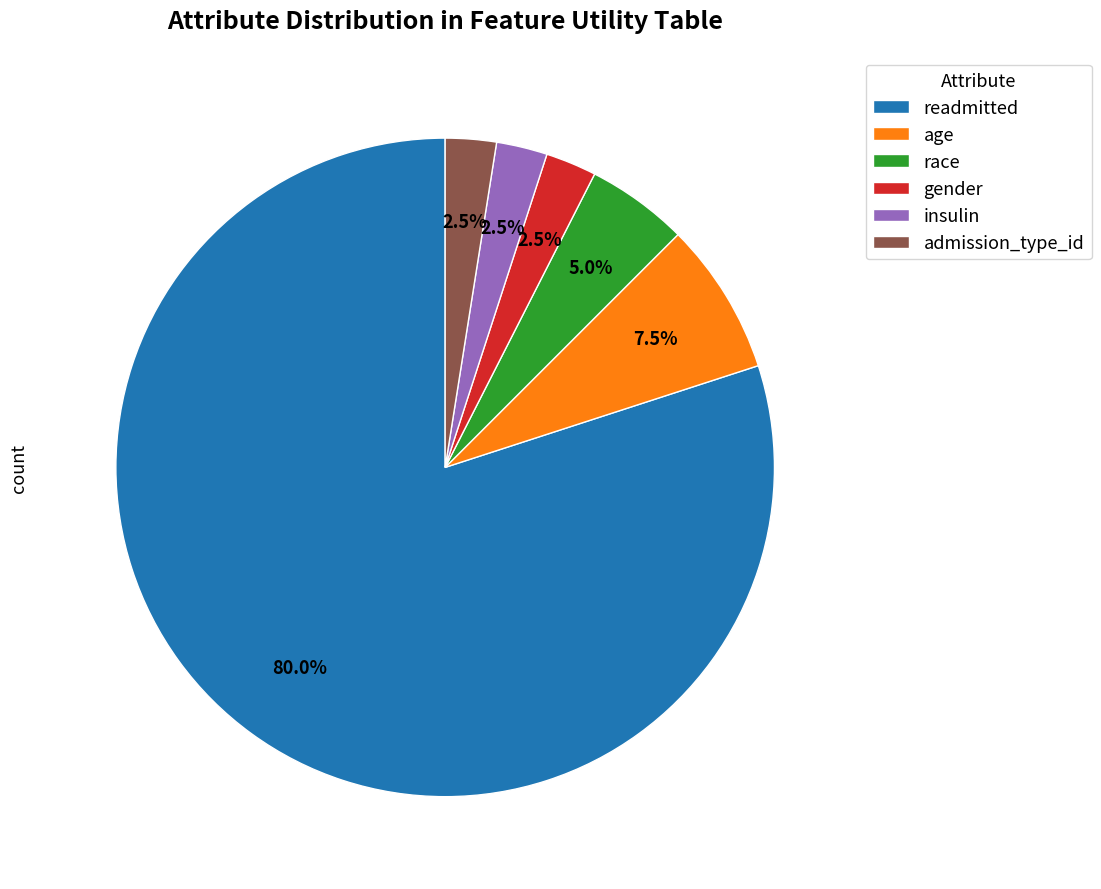

Count the number of slices in the pie.

6